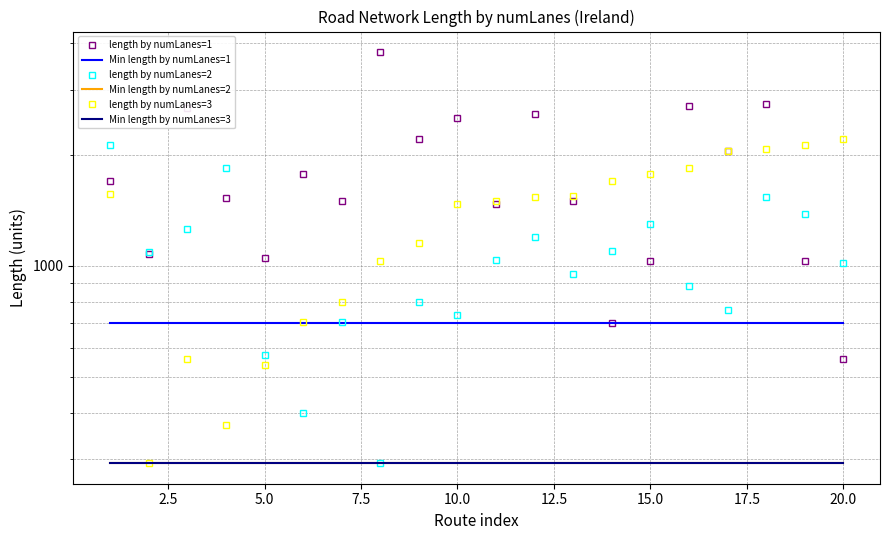

What is the maximum value for Min length by numLanes=3?

293.0